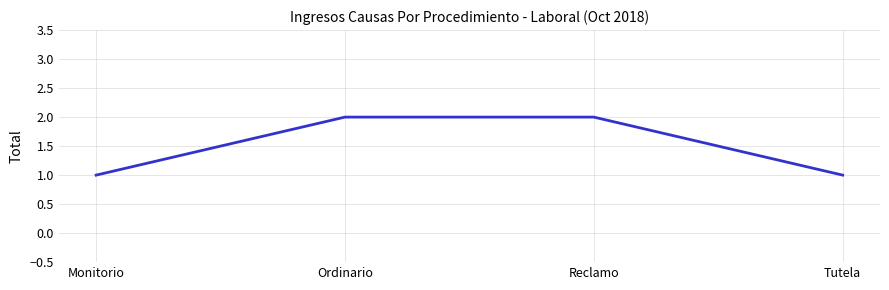

What position from the left is Monitorio?

1